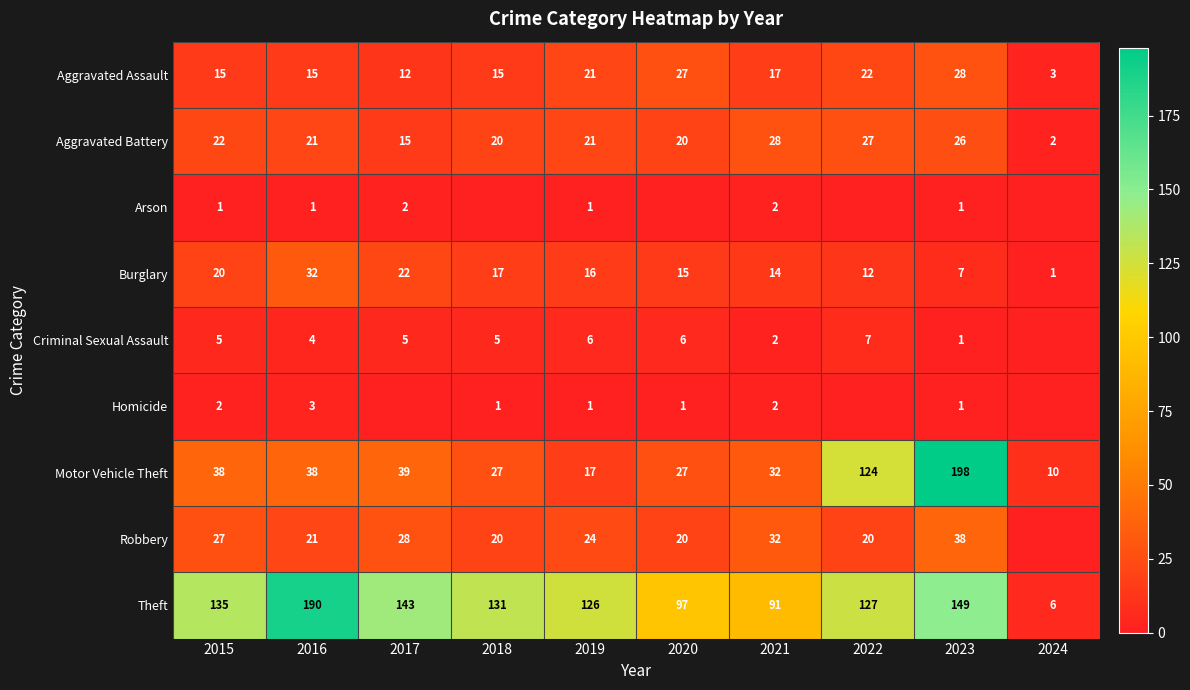

The Aggravated Battery series shows 43 at 2023. True or false?

False